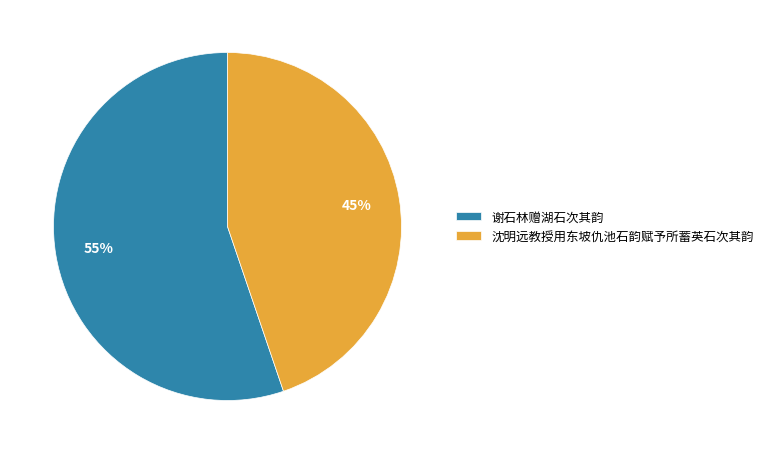

How many segments does this pie chart have?

2